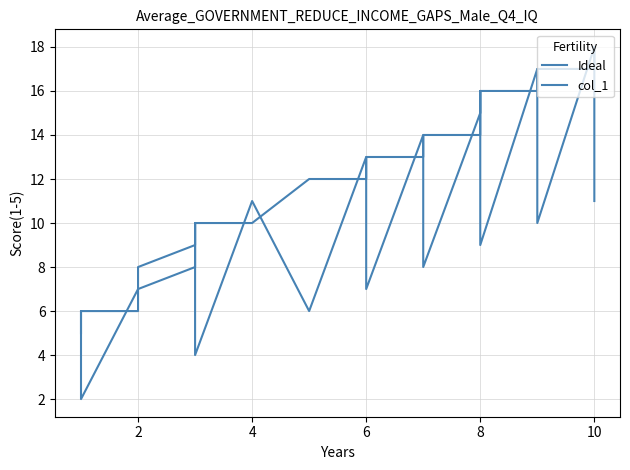

In Ideal, how many points are lower than both neighbors (excluding endpoints)?

7